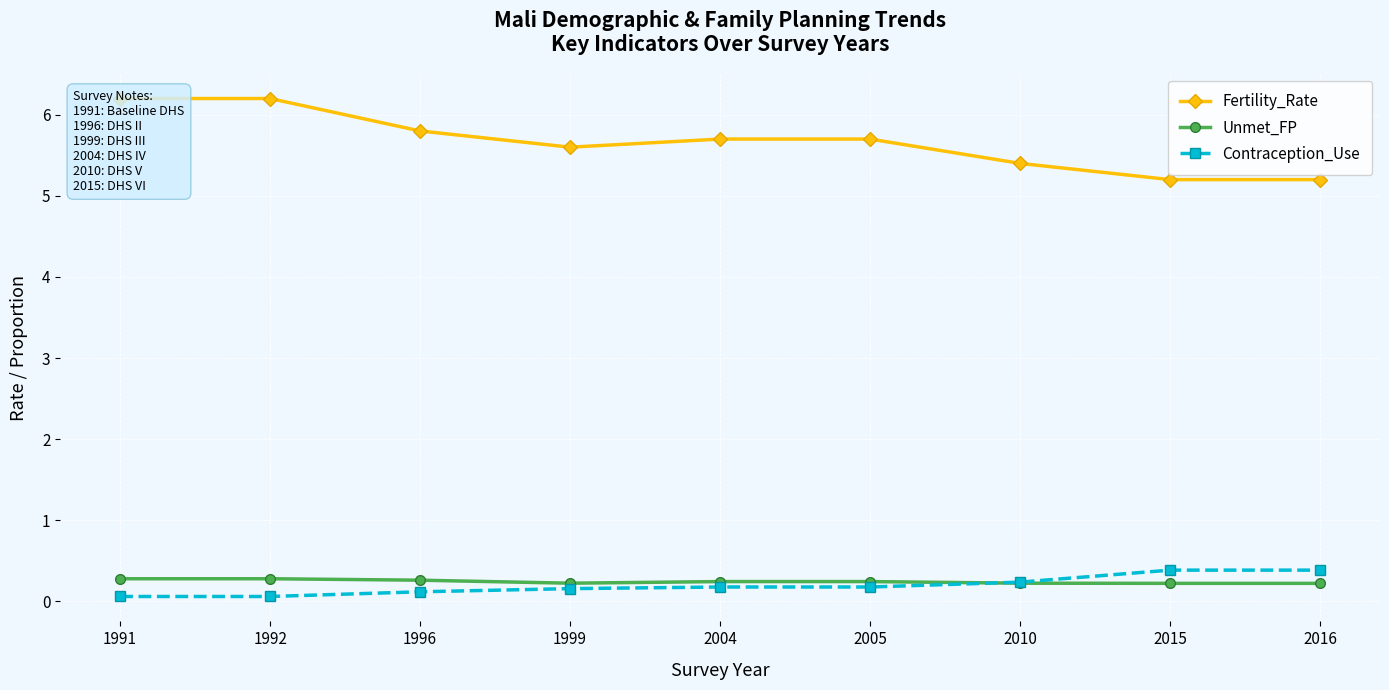

What is the sum of the Unmet_FP values at 1996 and 2015?

0.5